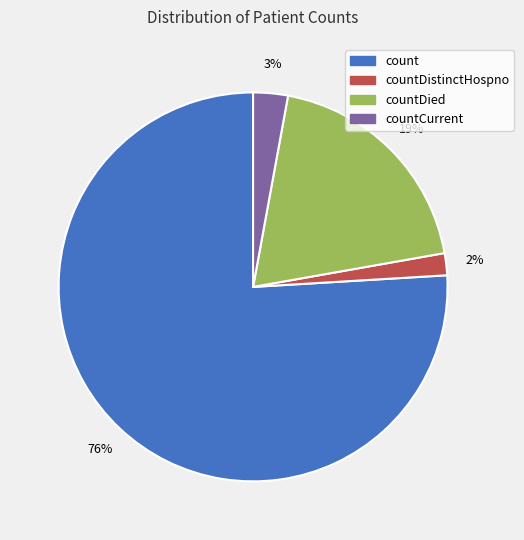

How many segments does this pie chart have?

4